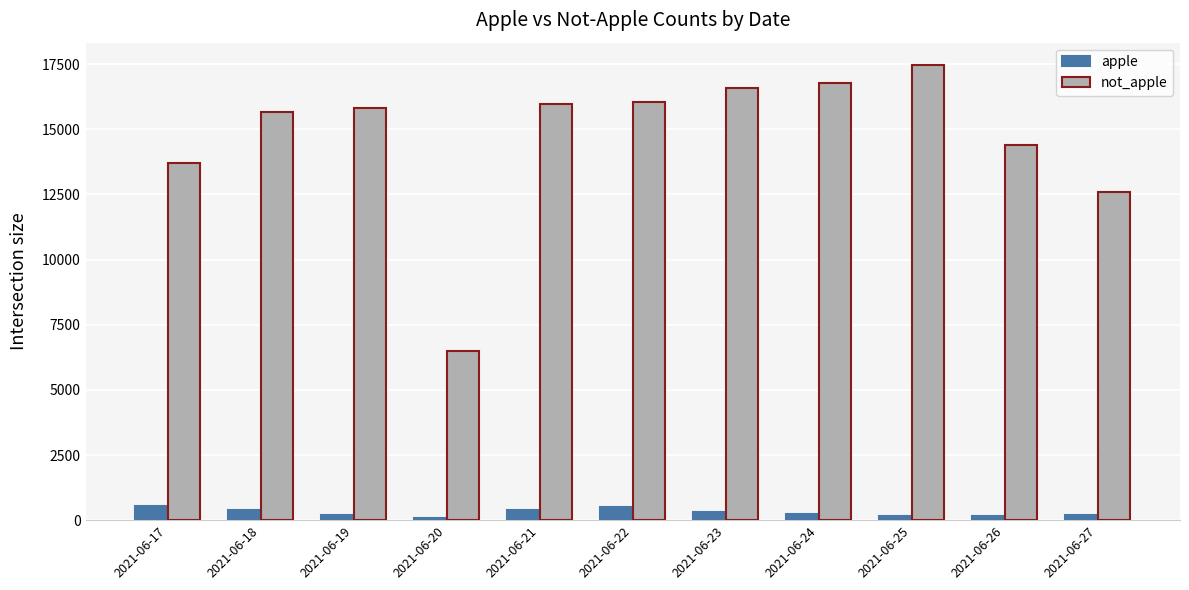

Count the number of categories in the chart.

11